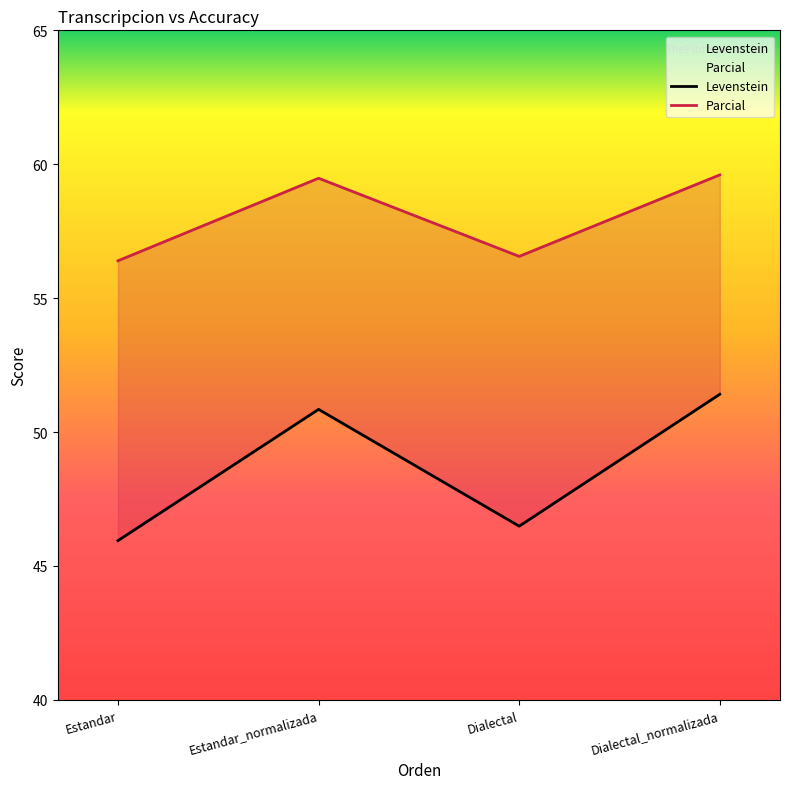

What is the total value across all series at Estandar_normalizada?

110.3